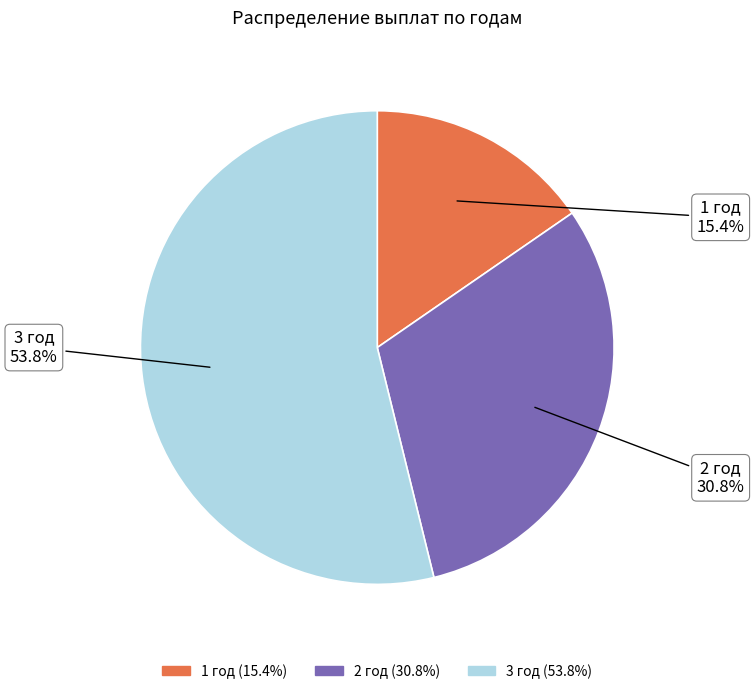

Combined, do 1 год and 3 год account for over 50%?

Yes